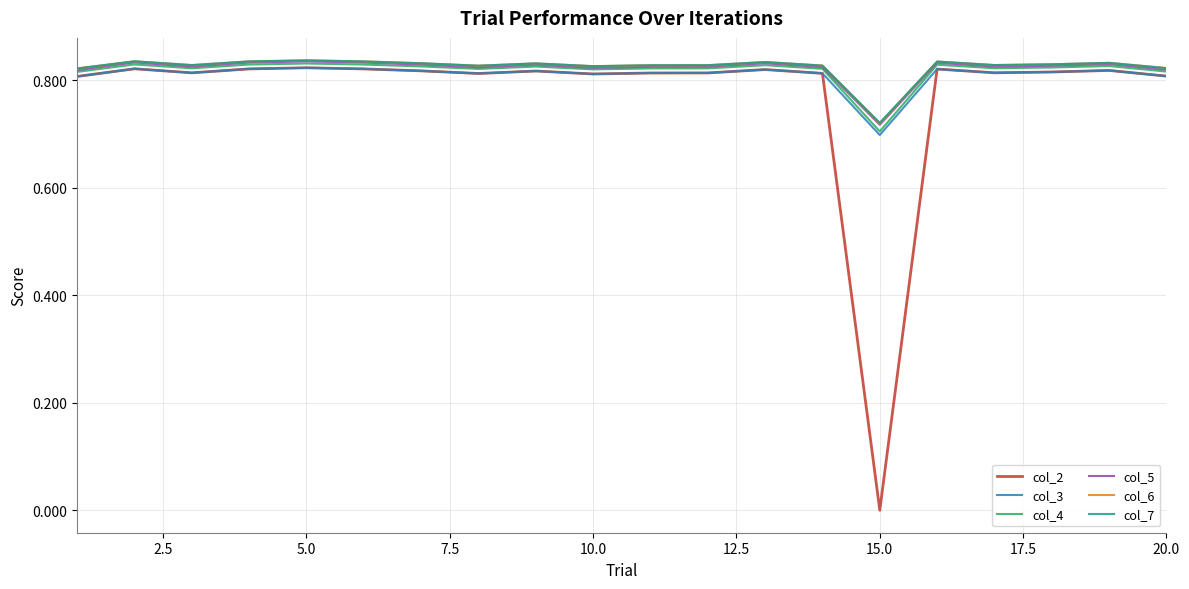

What are all the series names shown in the legend?

col_2, col_3, col_4, col_5, col_6, col_7